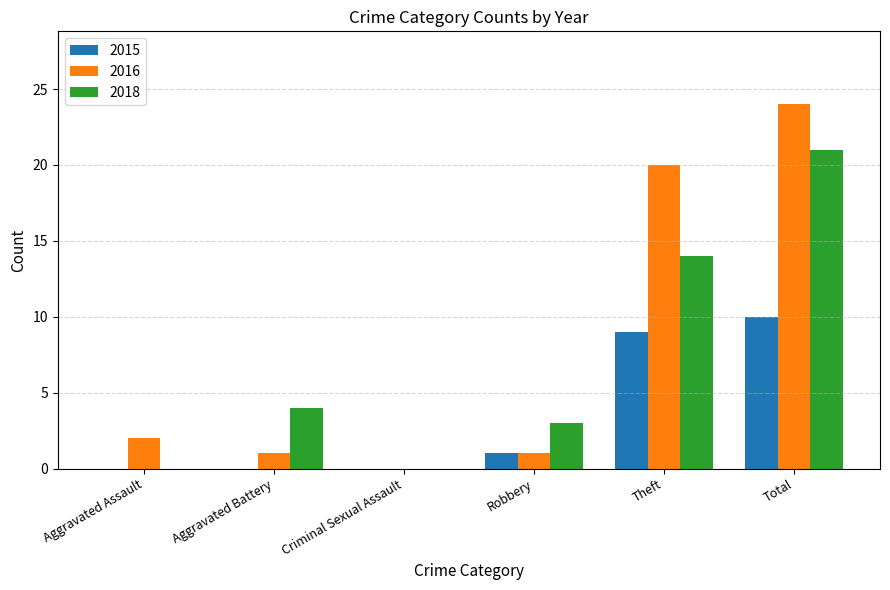

Is the value of 2018 at Total greater than the value of 2016 at Total?

No